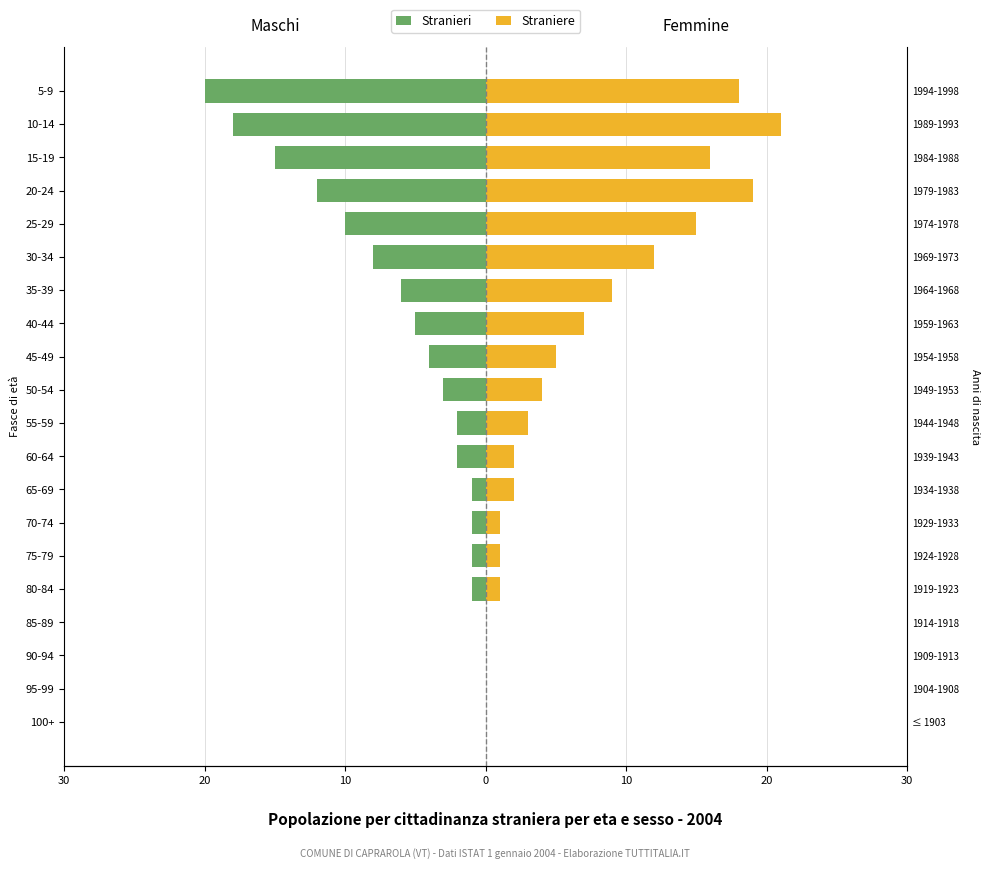

How many values in the Stranieri series exceed -2?

8